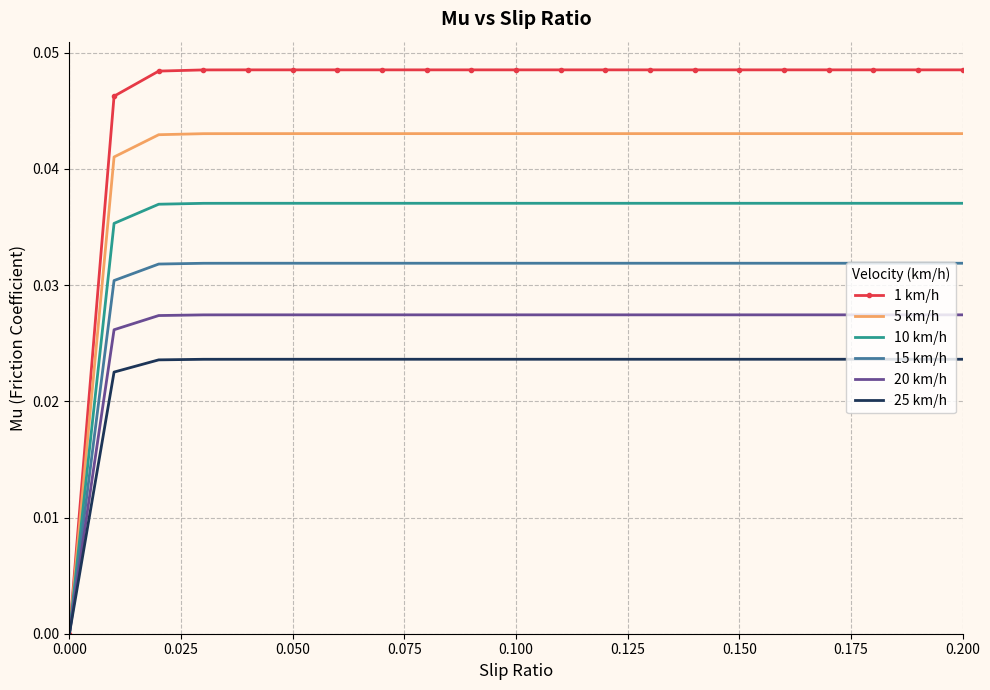

Rank the series by their average value, from lowest to highest.

25 km/h, 20 km/h, 15 km/h, 10 km/h, 5 km/h, 1 km/h